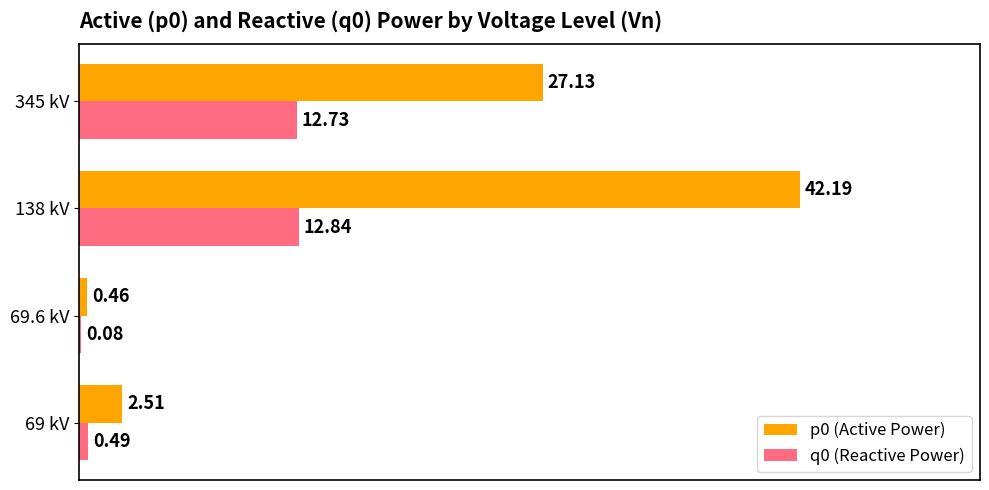

At which category is the sum across all series the highest?

138 kV